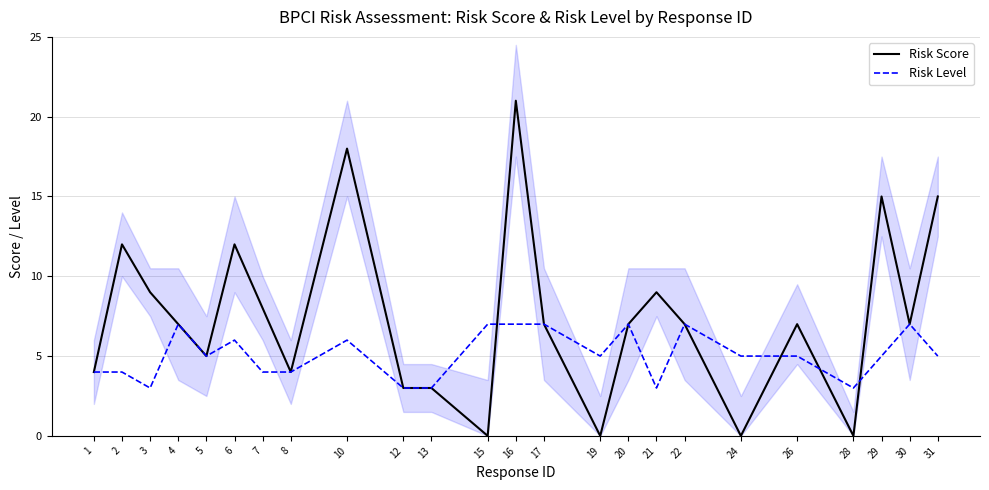

List the labels in order of Risk Level value, largest first.

4, 15, 16, 17, 20, 22, 30, 6, 10, 5, 19, 24, 26, 29, 31, 1, 2, 7, 8, 3, 12, 13, 21, 28